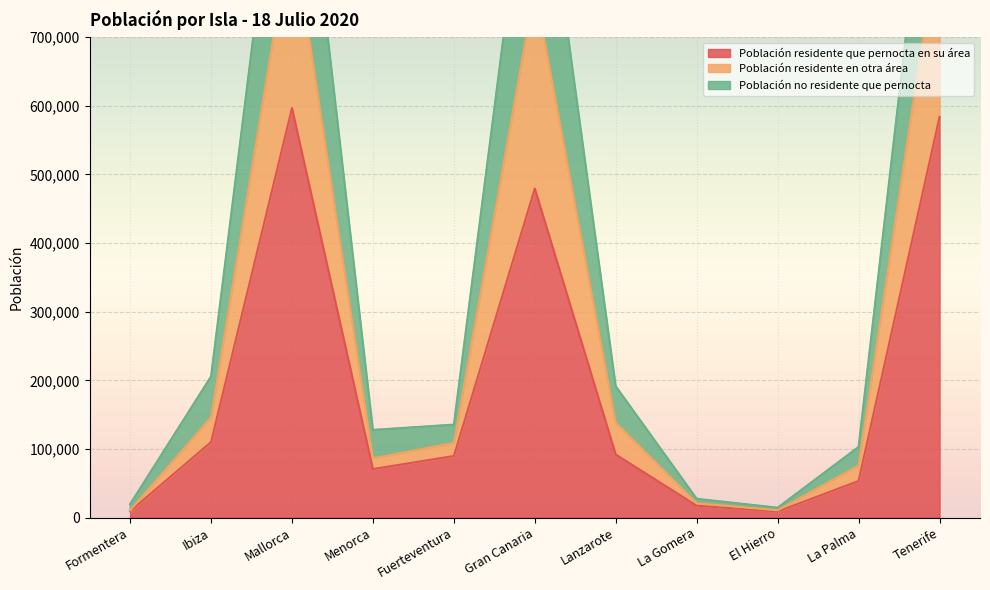

How many values in the Población residente que pernocta en su área series exceed 89774?

5